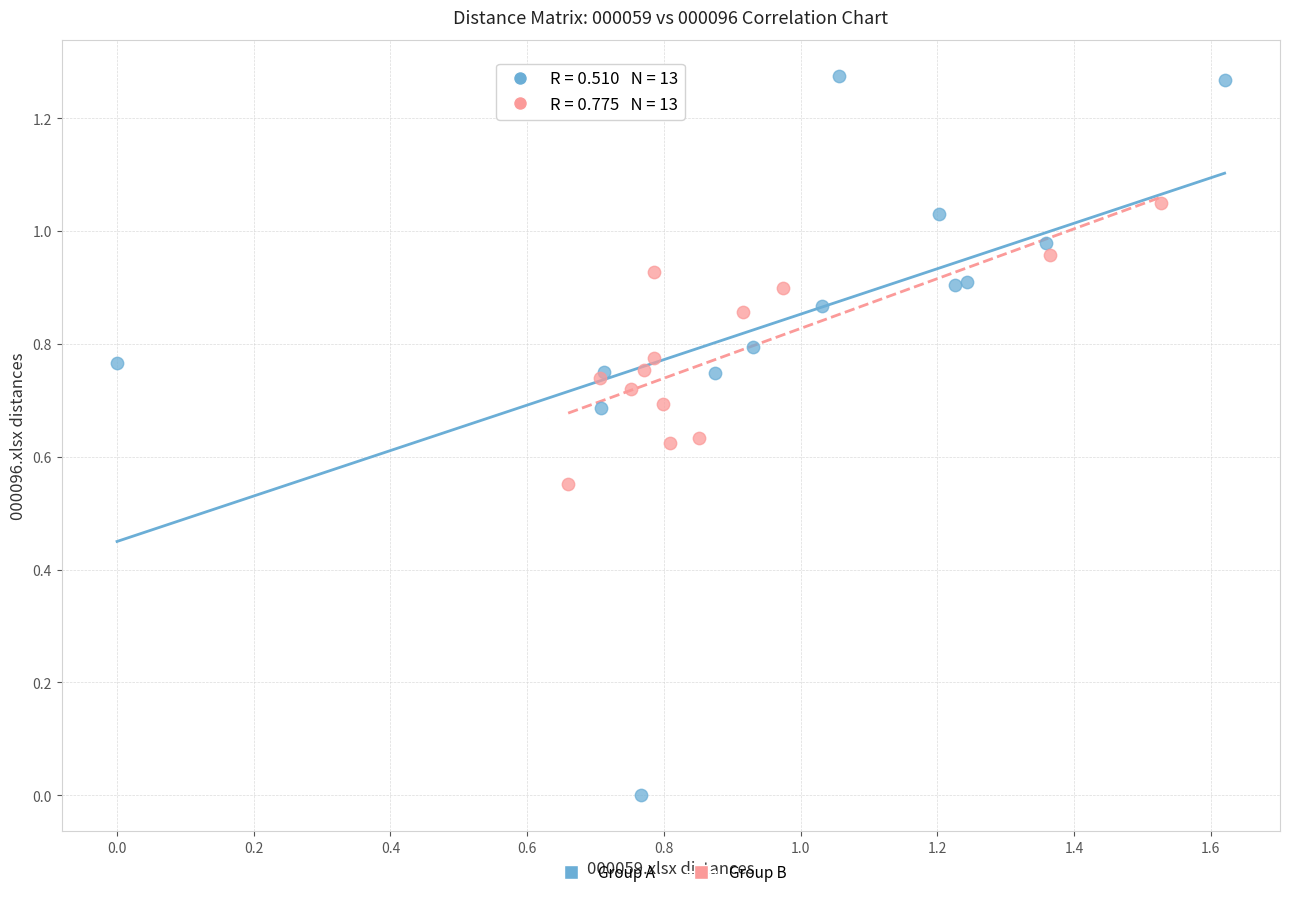

Which series has the largest Y range (max minus min)?

Group A